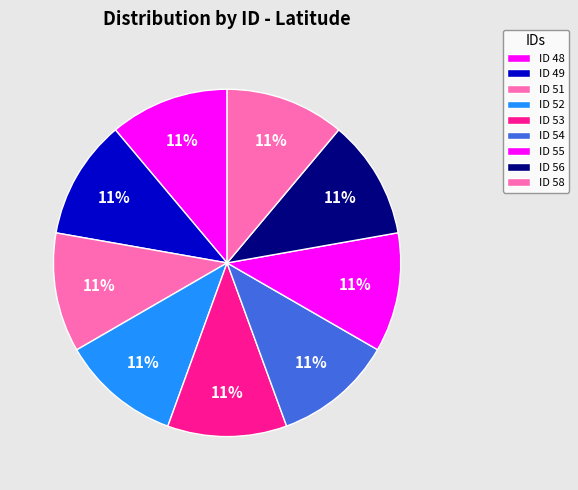

To the nearest percent, what is the average slice percentage?

11%